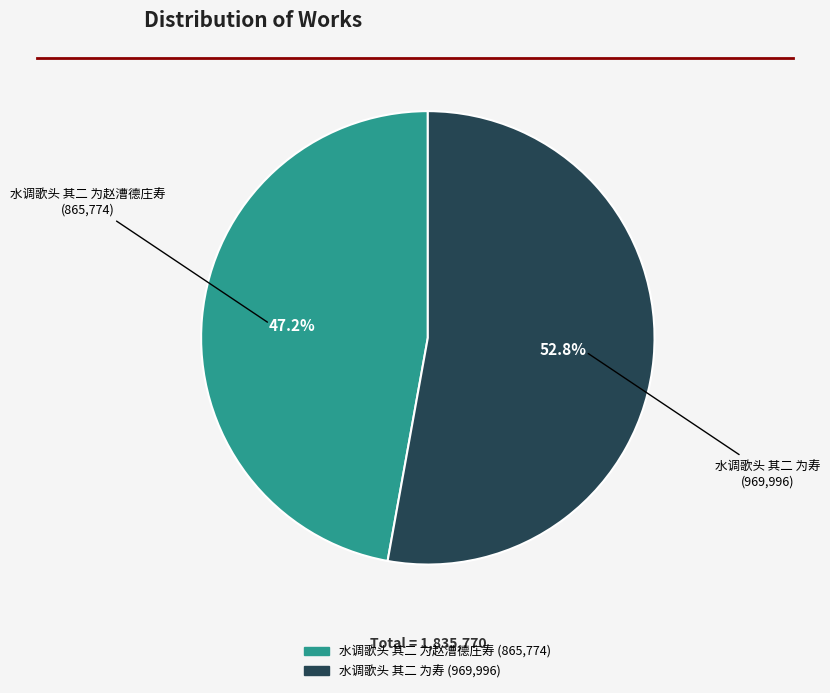

What percentage is the 水调歌头 其二 为寿 slice, to the nearest percent?

53%